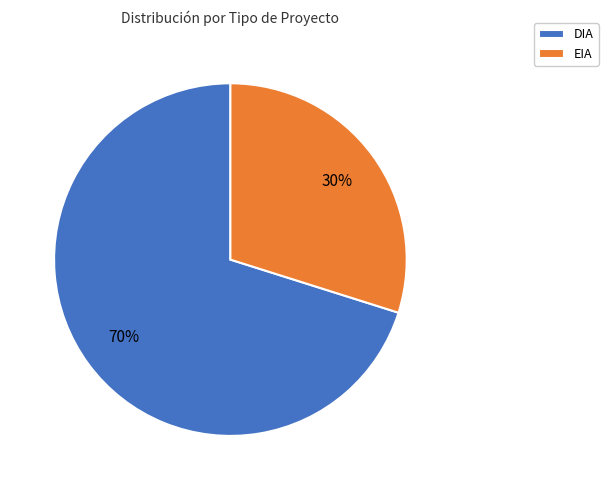

Is the sum of EIA and DIA greater than half?

Yes